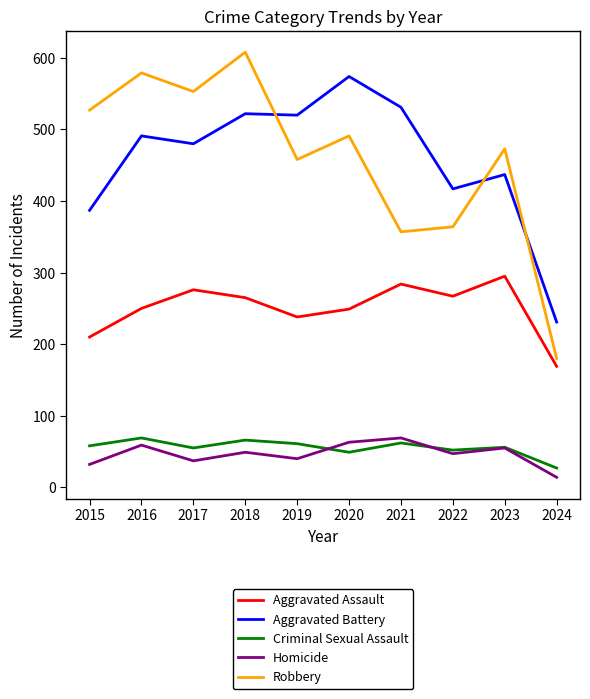

True or false: Aggravated Battery and Criminal Sexual Assault intersect in this chart.

False